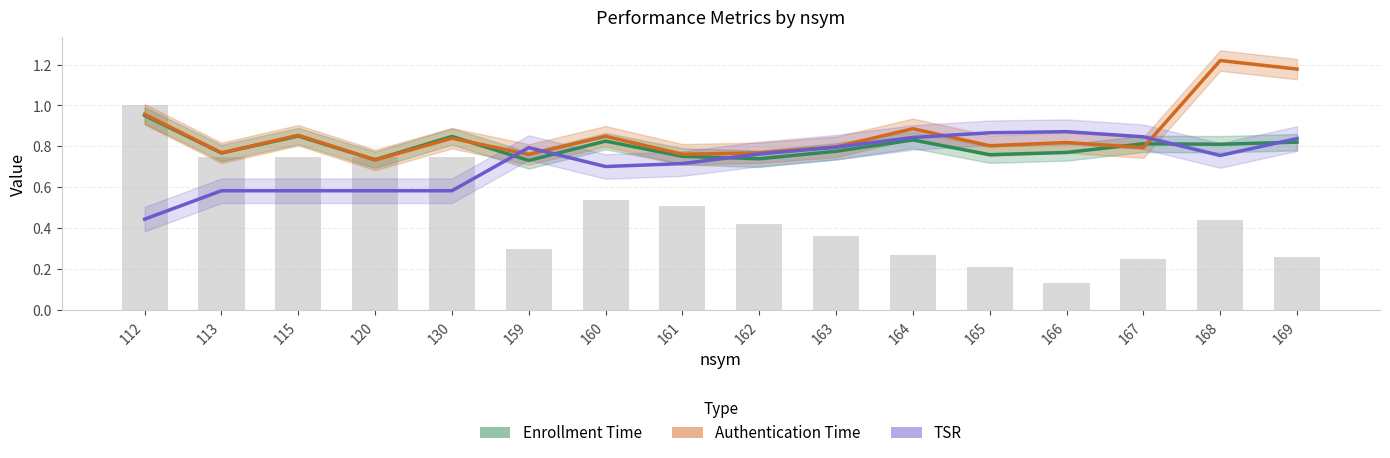

How many groups of bars are there?

16